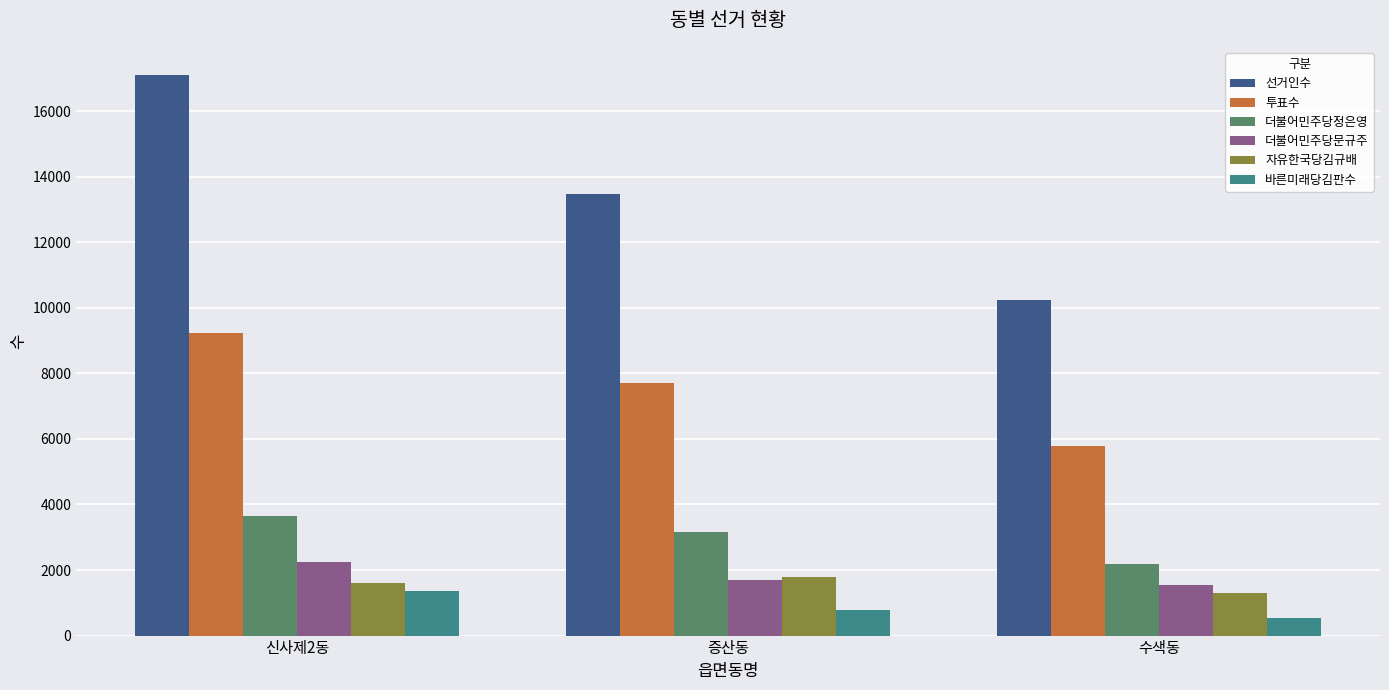

List the series in order of their peak value, highest first.

선거인수, 투표수, 더불어민주당정은영, 더불어민주당문규주, 자유한국당김규배, 바른미래당김판수